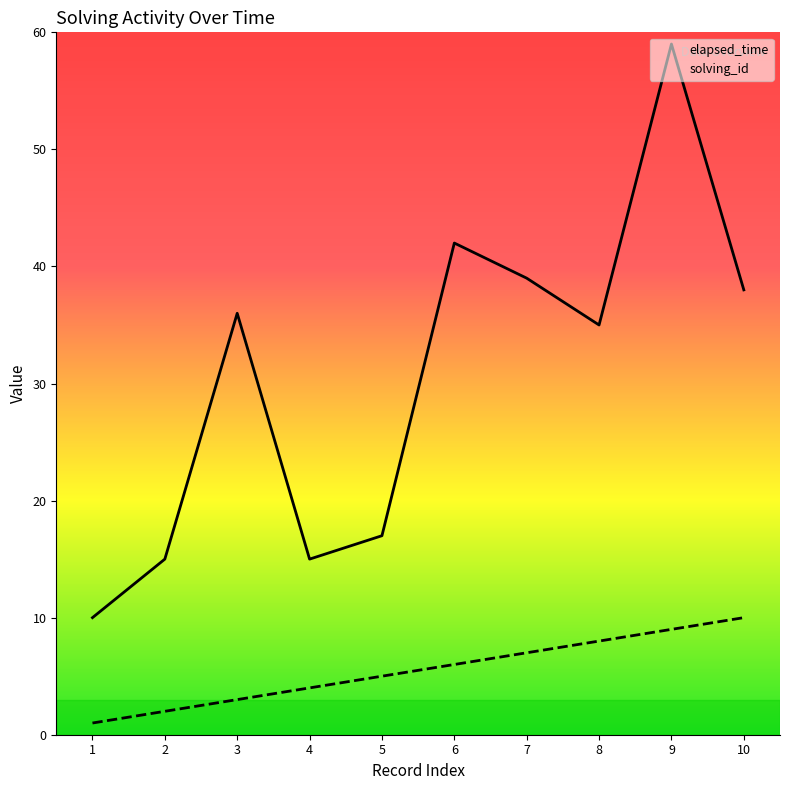

At which category does elapsed_time reach its first local valley?

4